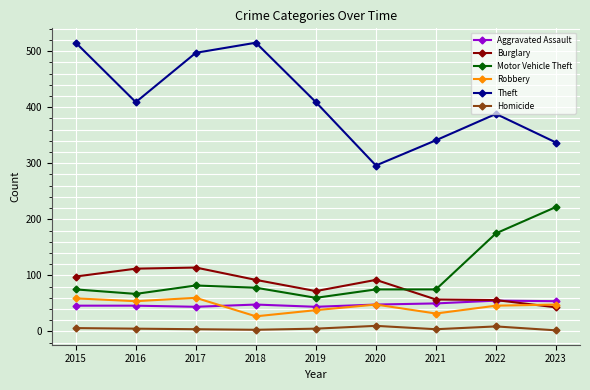

In Theft, how many points are lower than both neighbors (excluding endpoints)?

2